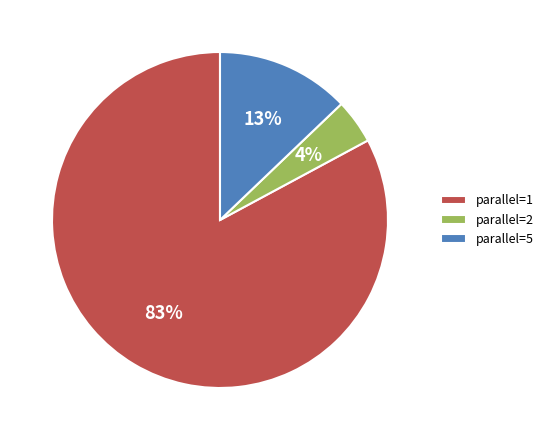

Is the sum of parallel=2 and parallel=5 greater than half?

No